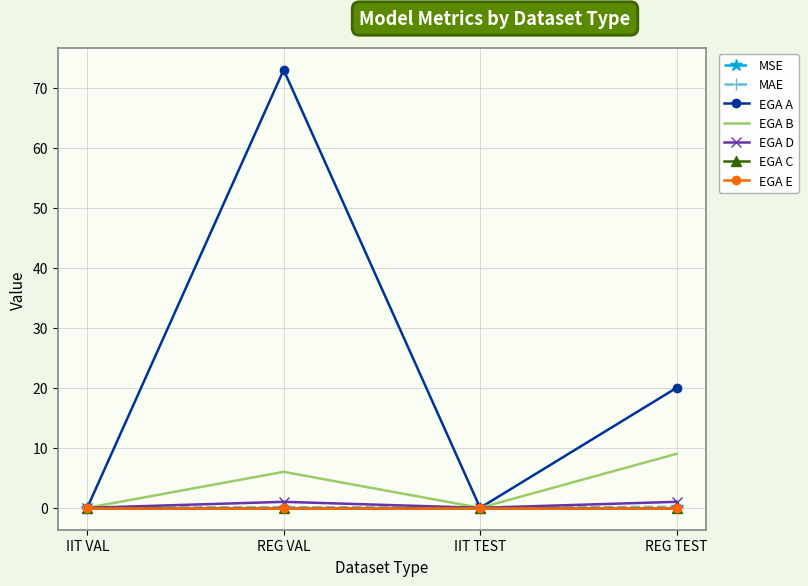

Which series has the widest spread of values?

EGA A